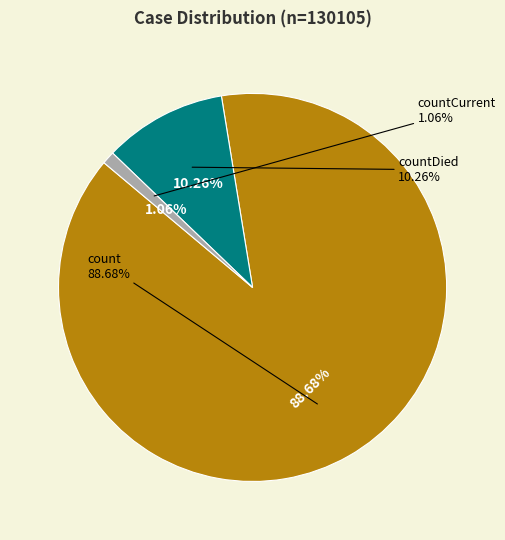

Which category accounts for the majority?

count